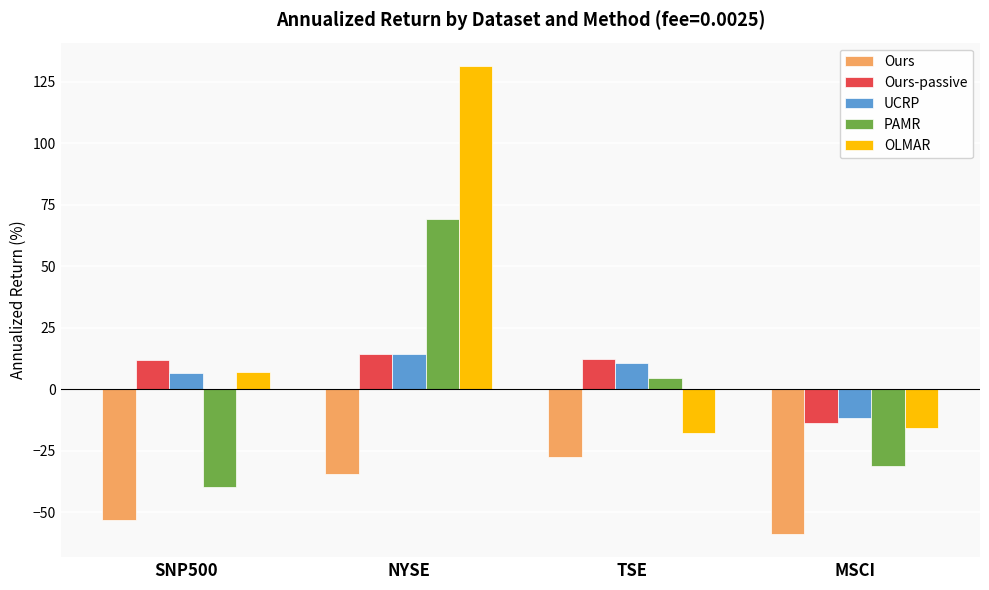

True or false: Ours has a value of -10.1 at NYSE.

False